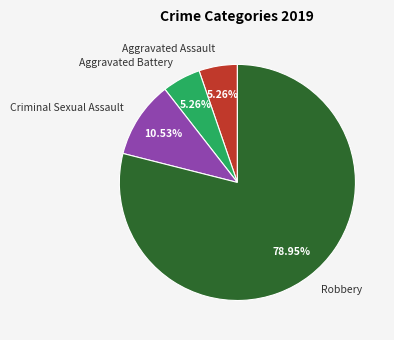

What is the ratio of the value at Robbery to the value at Aggravated Battery?

15.0